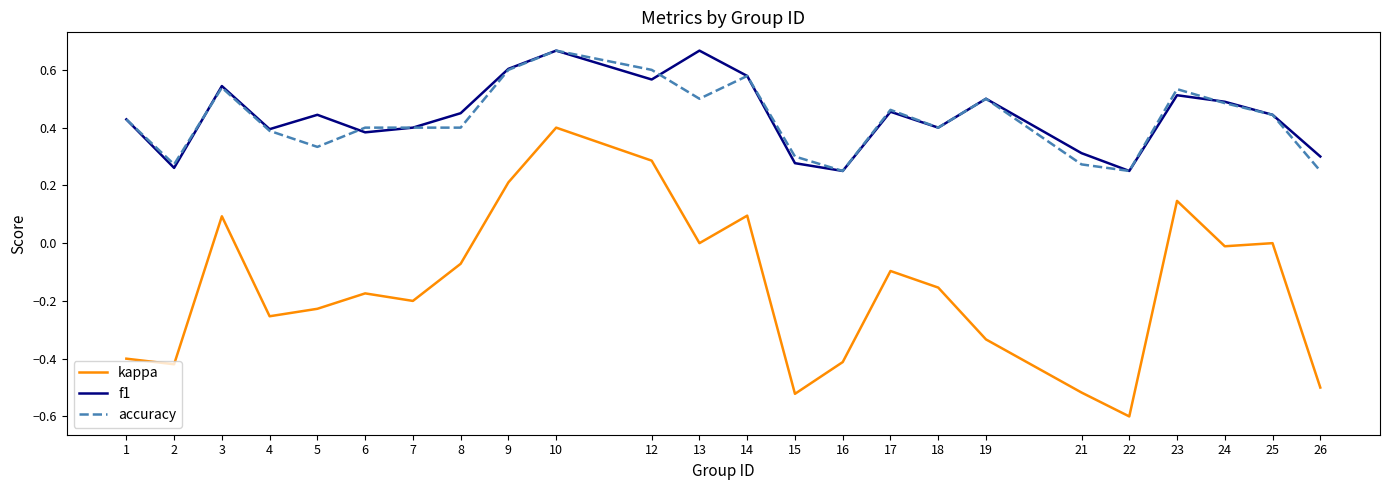

At which category is the sum across all series the highest?

10